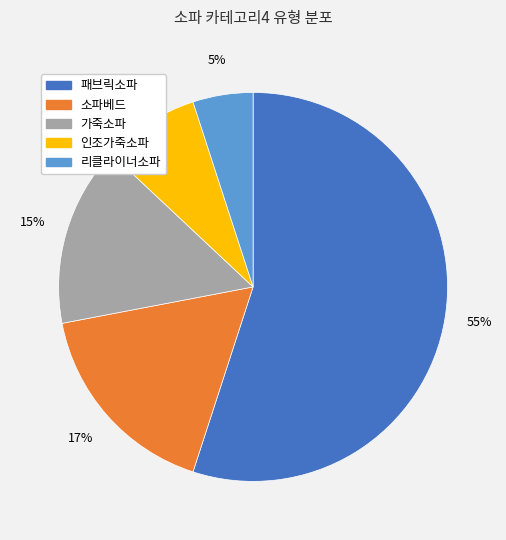

How many segments does this pie chart have?

5